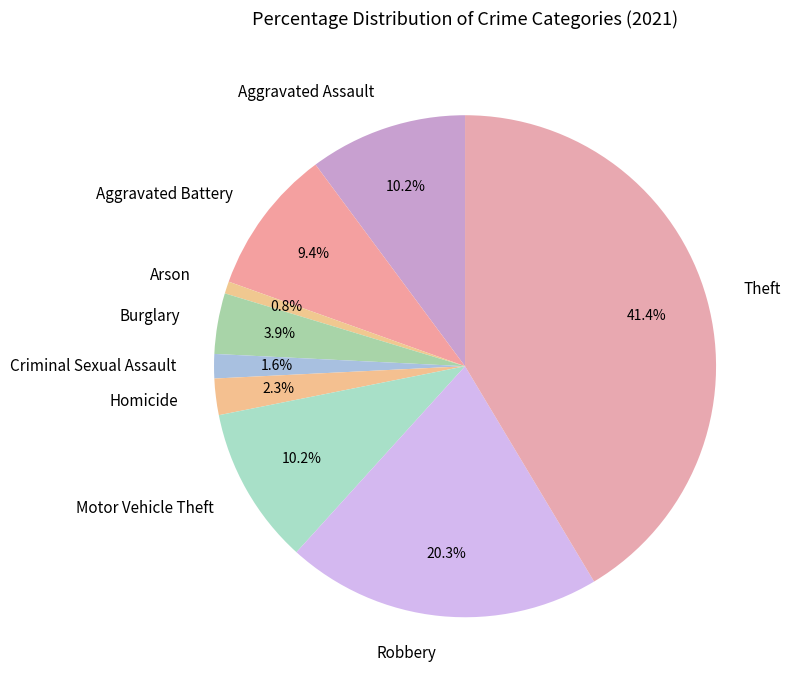

The Aggravated Assault slice represents 1% of the pie. True or false?

False